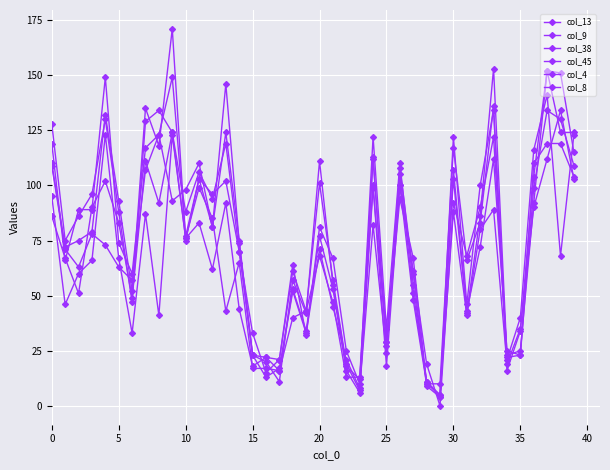

At which category does col_38 reach its first local valley?

5